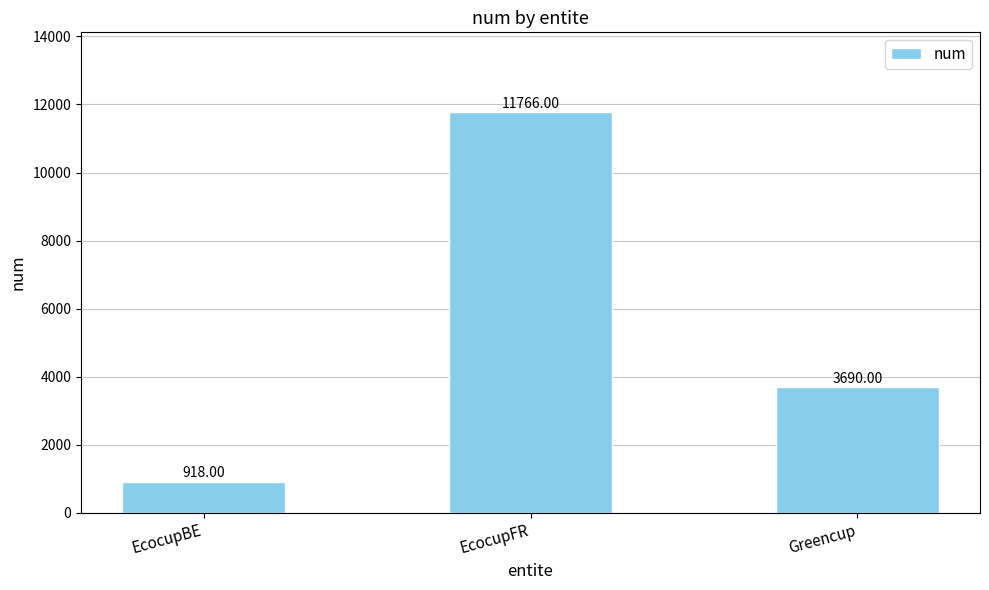

Reading left to right, list all the values displayed in this chart.

918	11766	3690